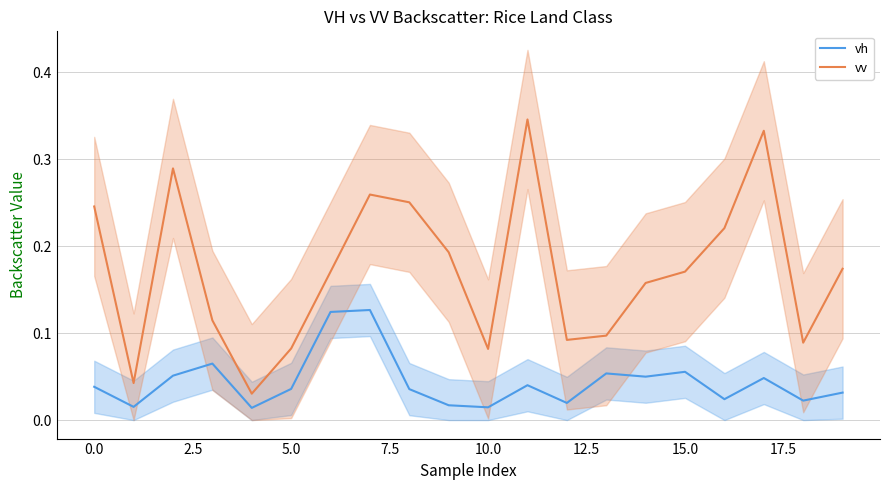

What position from the right is 11?

9